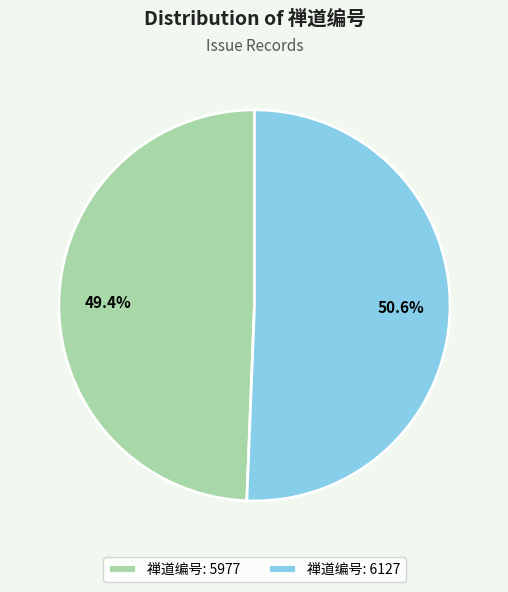

Approximately how many times larger is the value at 禅道编号: 5977 compared to 禅道编号: 6127?

1.0